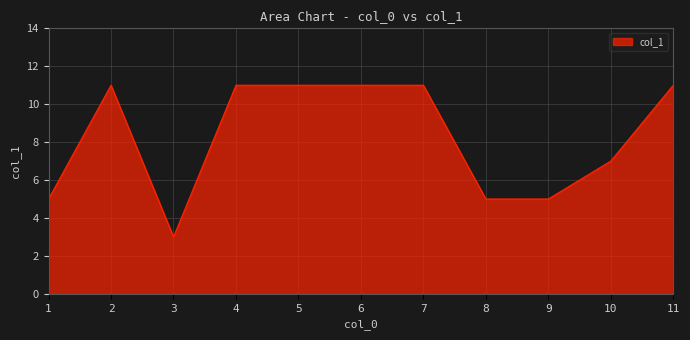

Read the value at 2.

11